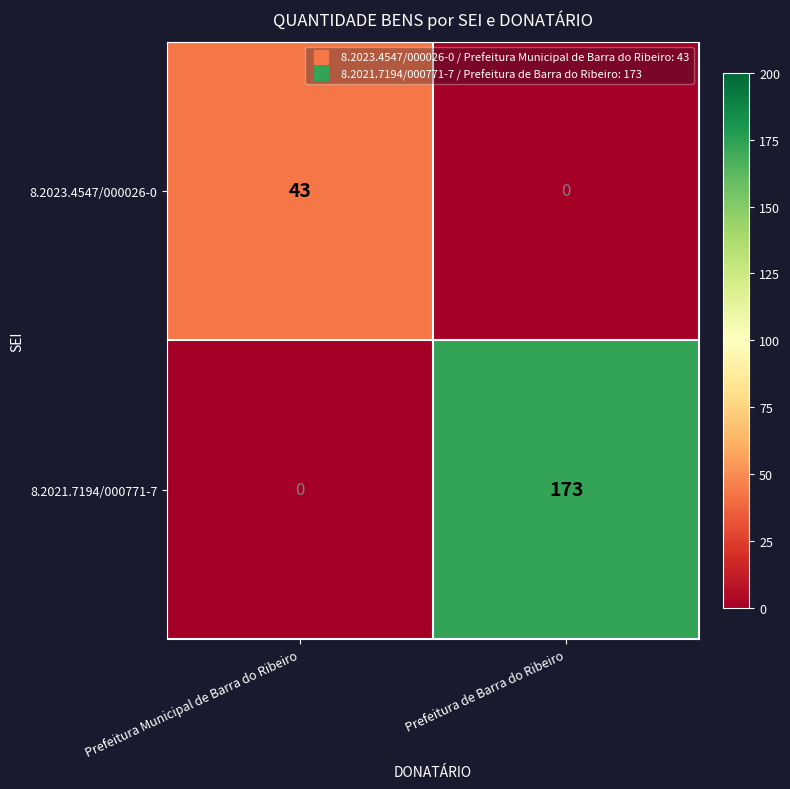

Is it true that 8.2023.4547/000026-0 equals 63 at Prefeitura Municipal de Barra do Ribeiro?

False